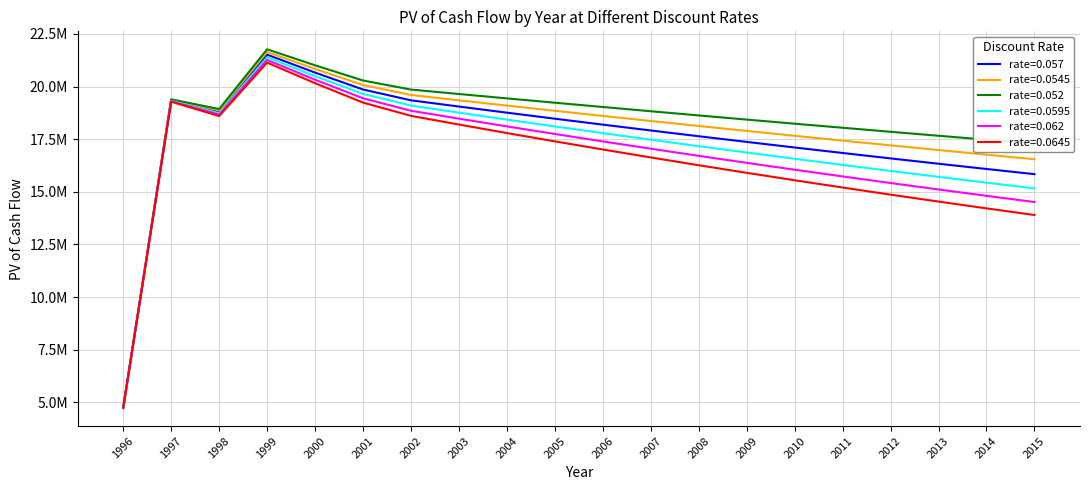

Is it true that rate=0.0645 equals 8561183.9 at 2002?

False